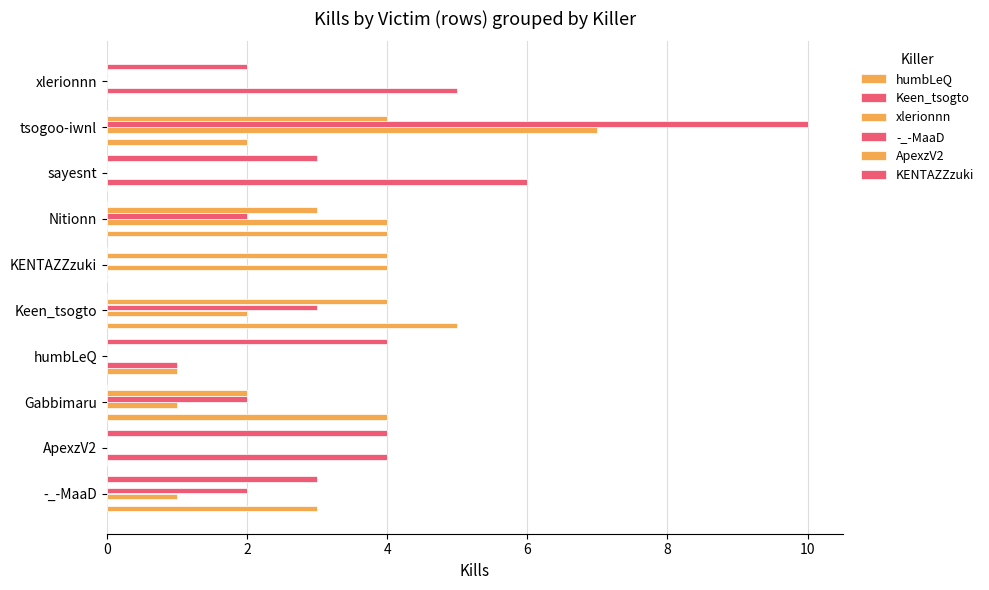

Count the number of categories in the chart.

10